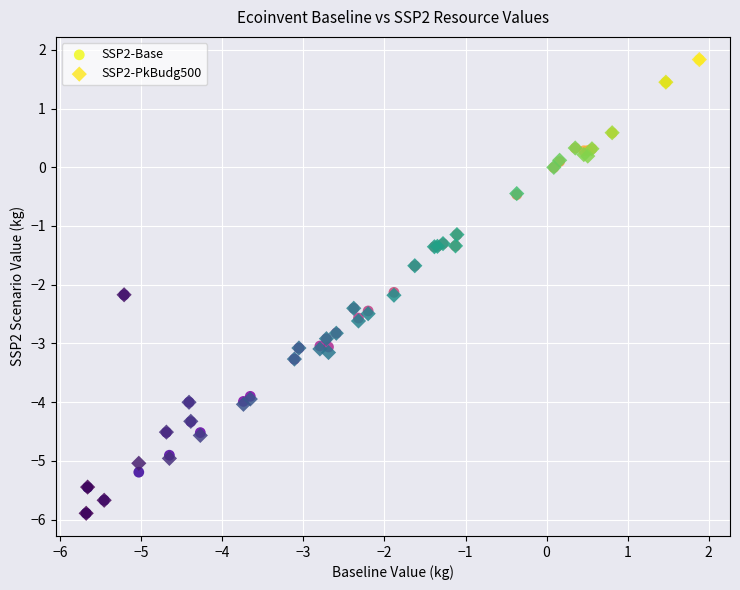

Which series has the widest spread of Y values?

SSP2-PkBudg500